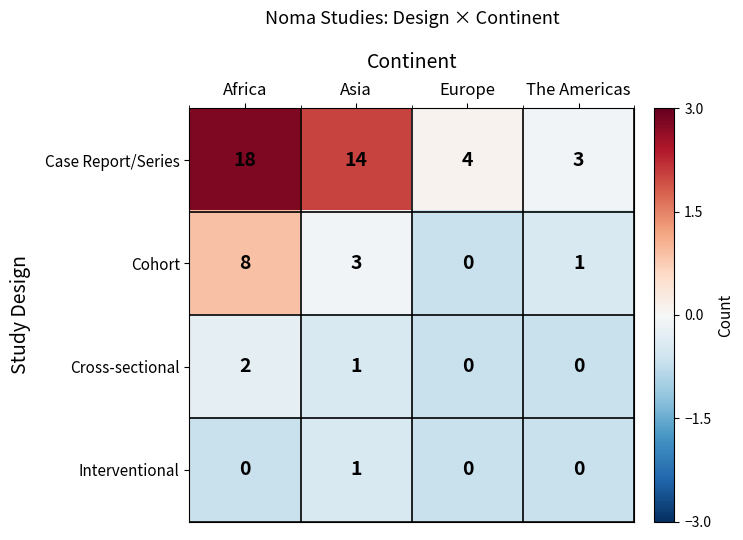

What value does the Case Report/Series series have at Europe?

4